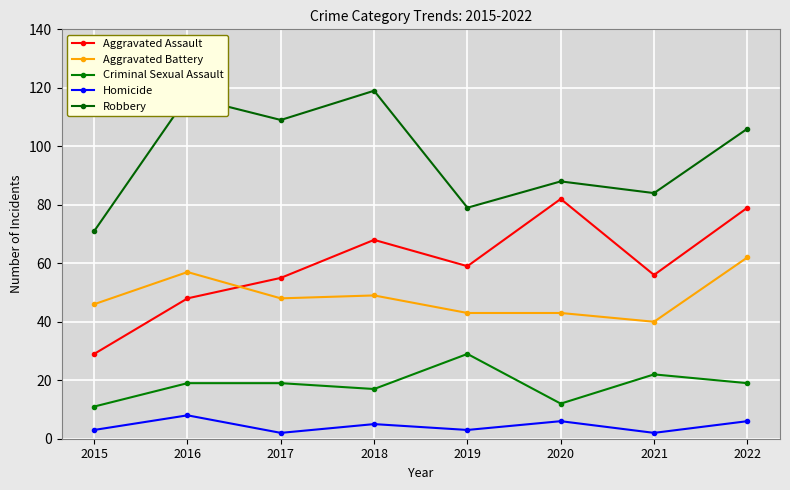

At which category is the sum across all series the highest?

2022